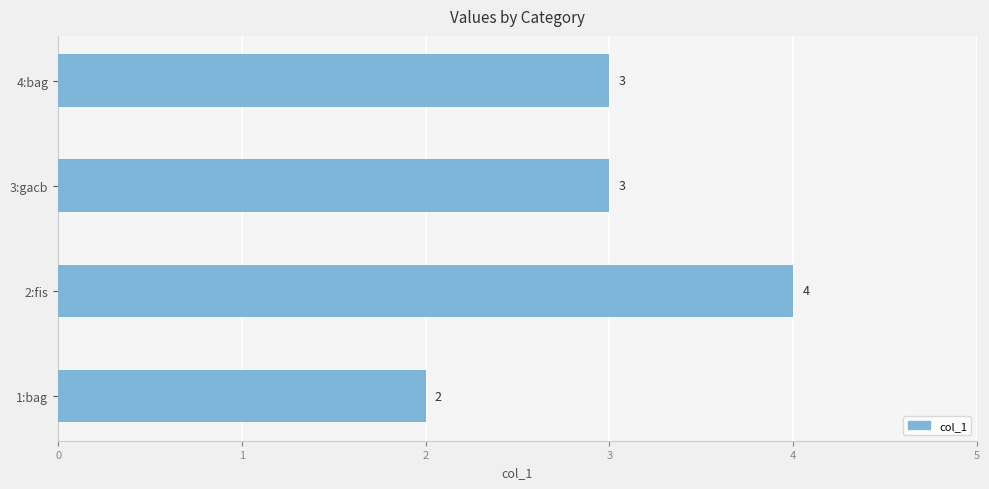

Read the value at 2:fis.

4